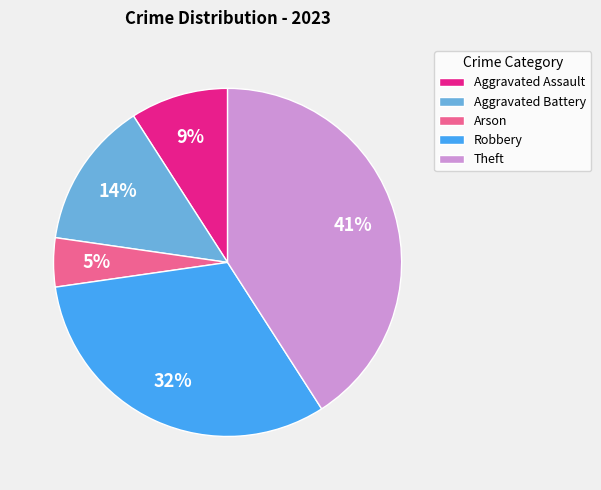

Between Aggravated Battery and Theft, which is larger?

Theft